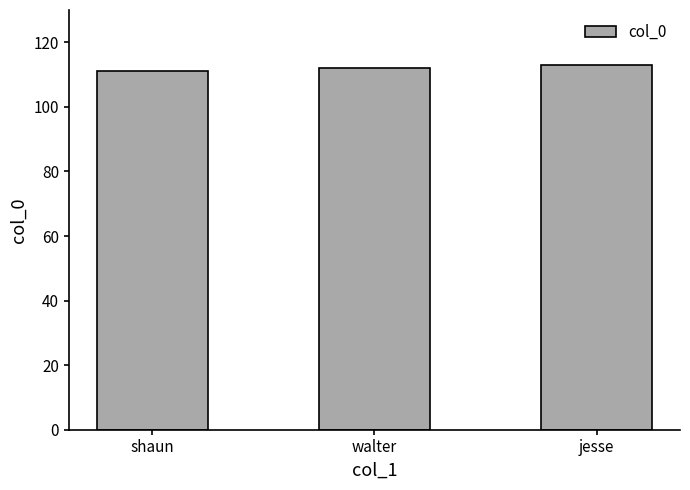

Reading left to right, list all the values displayed in this chart.

111	112	113